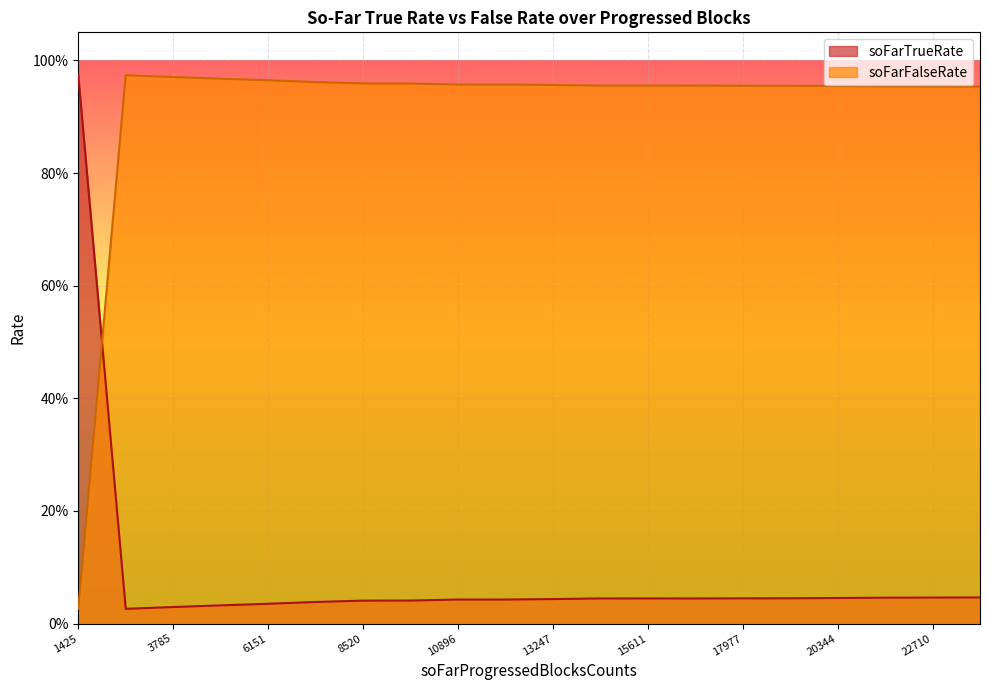

What is the sum of the soFarFalseRate values at 12076 and 21528?

1.9